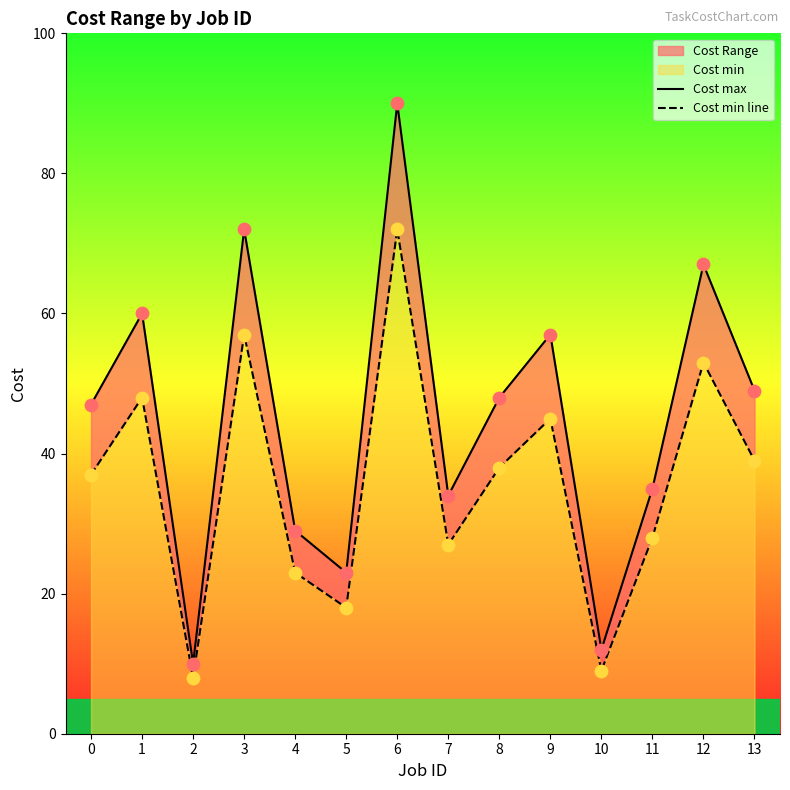

Which series has the largest total across all categories?

Cost max